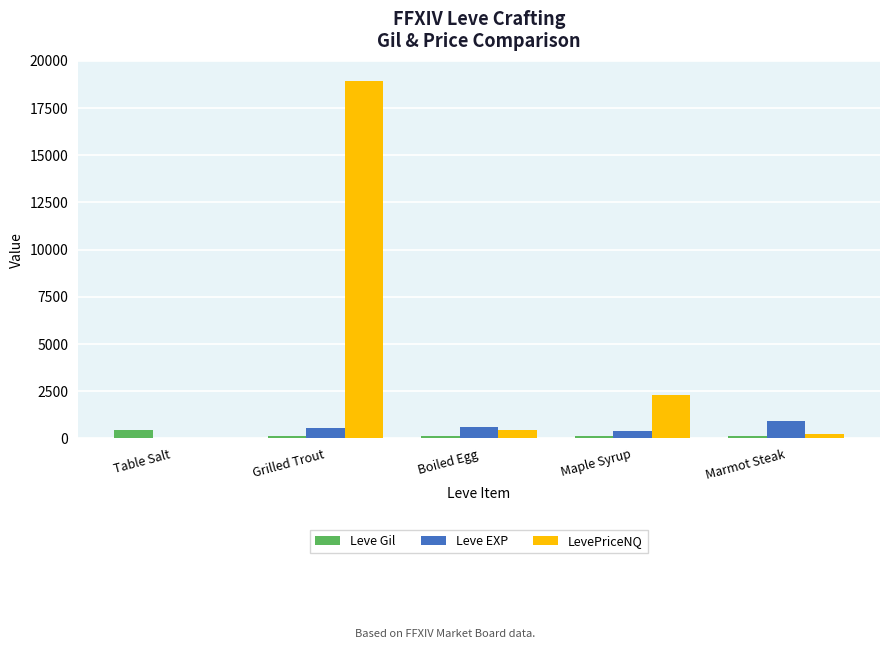

What is the sum of the LevePriceNQ values at Maple Syrup and Table Salt?

2308